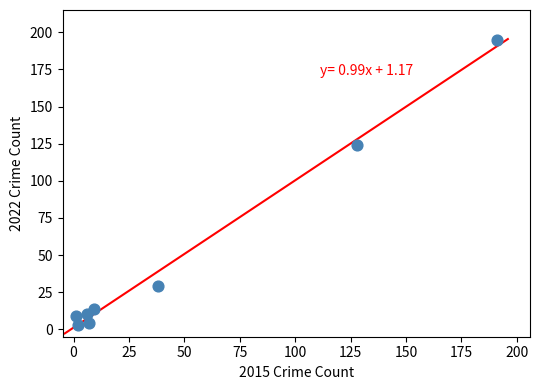

What Y value in the scatter plot is closest to 99?

124